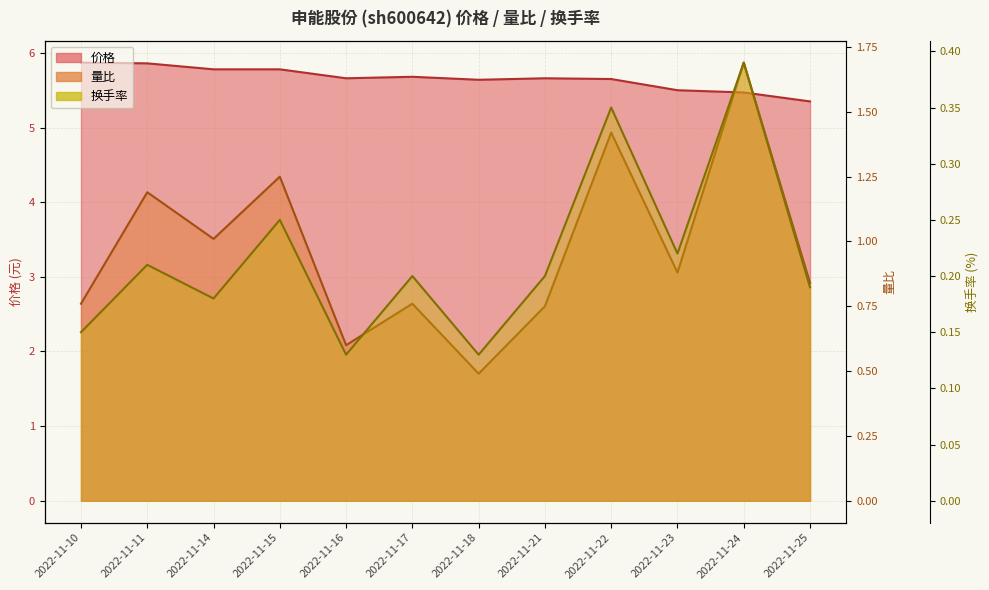

Is it true that 量比 equals 0.8 at 2022-11-25?

True